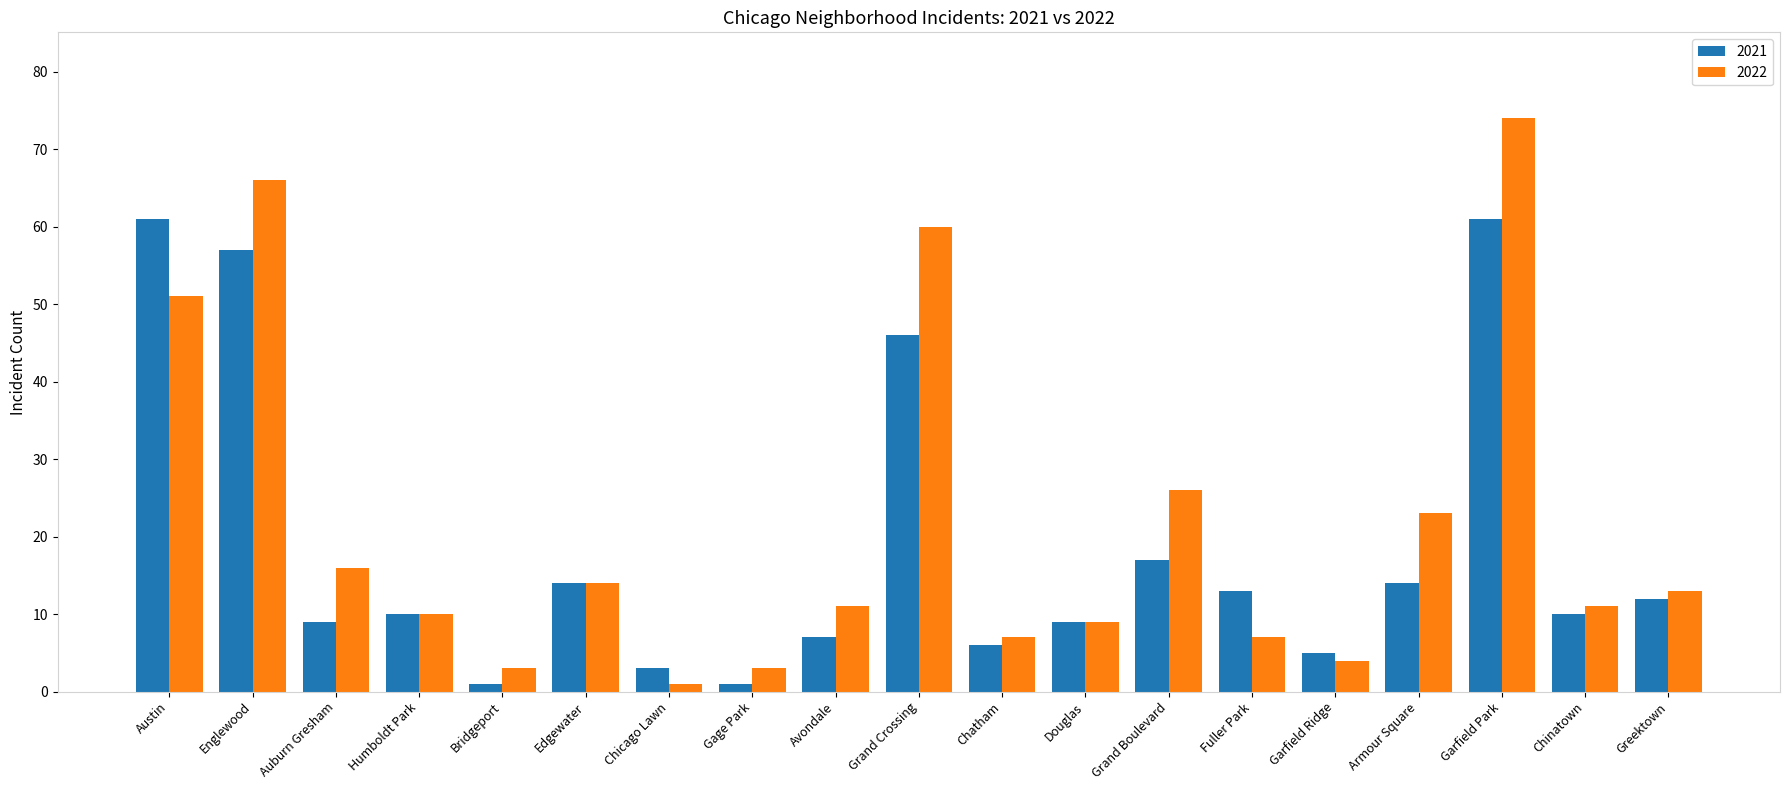

What is the difference between the 2022 values at Grand Boulevard and Avondale?

15